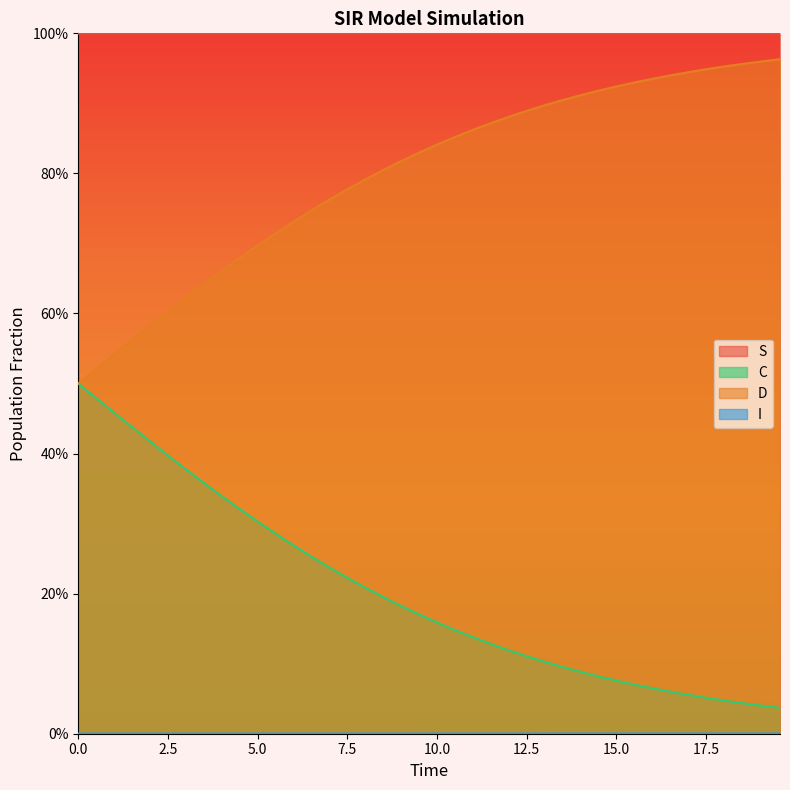

Does the chart display data point markers on the line(s)?

No